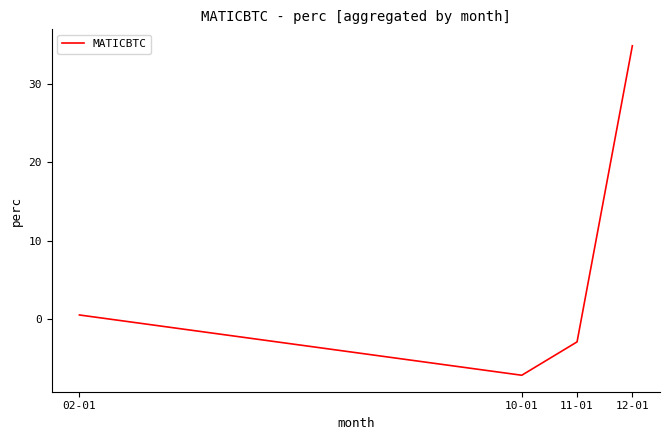

Does the chart have visible grid lines?

No